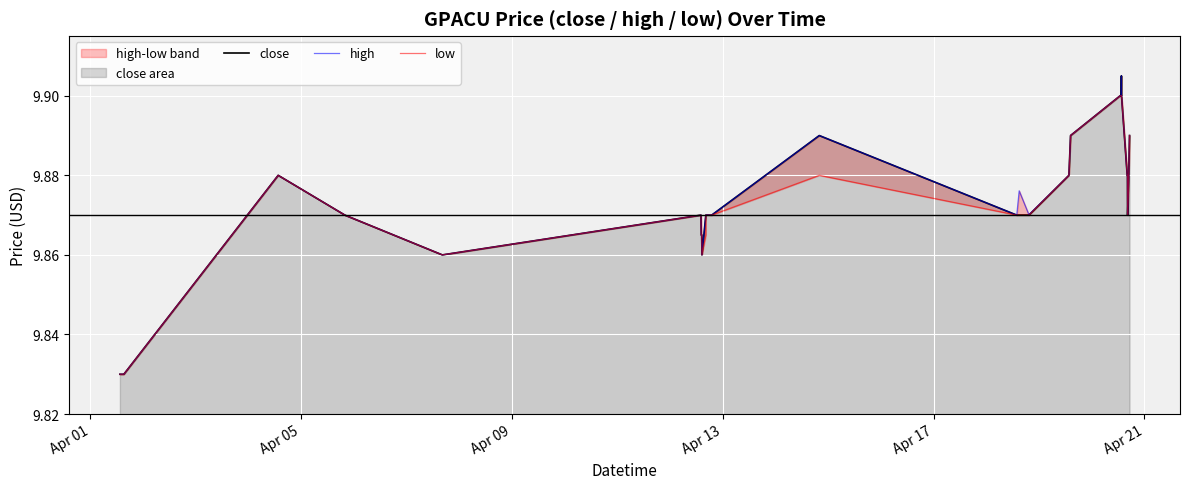

In low, how many points are lower than both neighbors (excluding endpoints)?

3